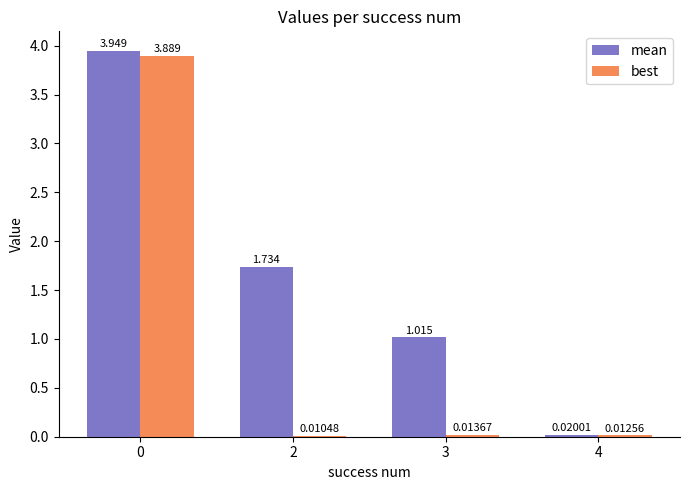

Between 0 and 4, which series saw the biggest shift?

mean